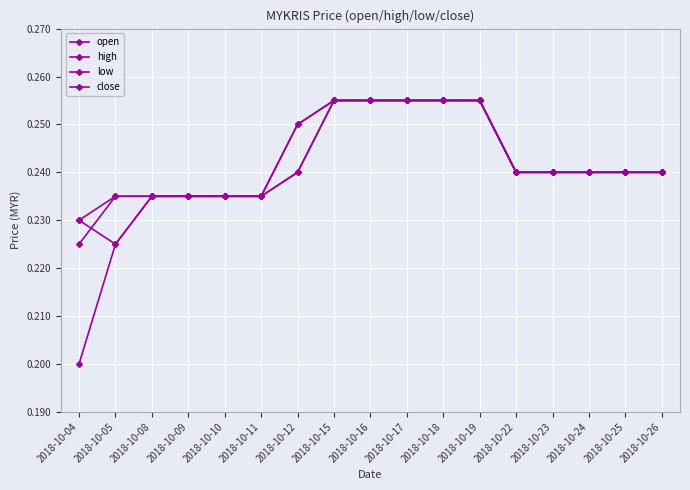

At 2018-10-17, list the series in order from smallest to largest.

open, high, low, close